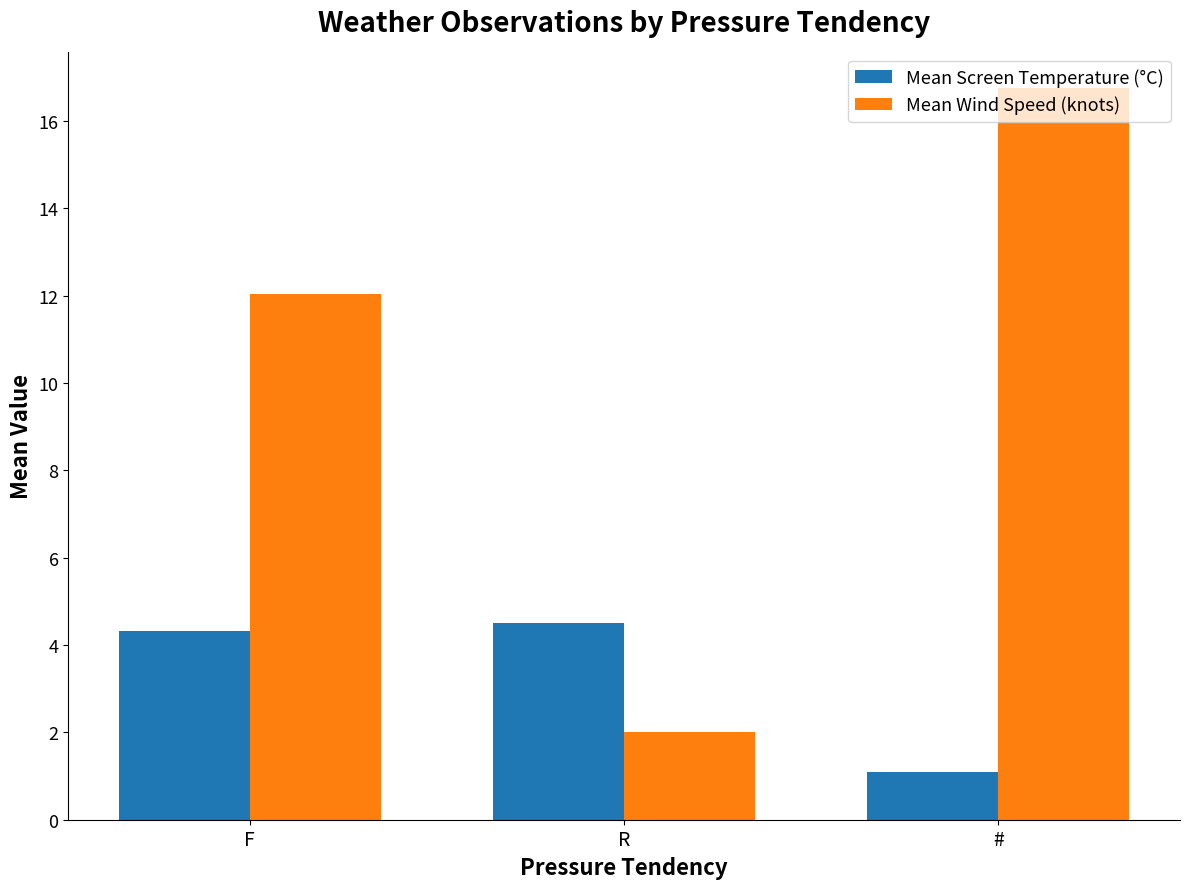

Rank the series at # from highest to lowest value.

Mean Wind Speed (knots), Mean Screen Temperature (°C)